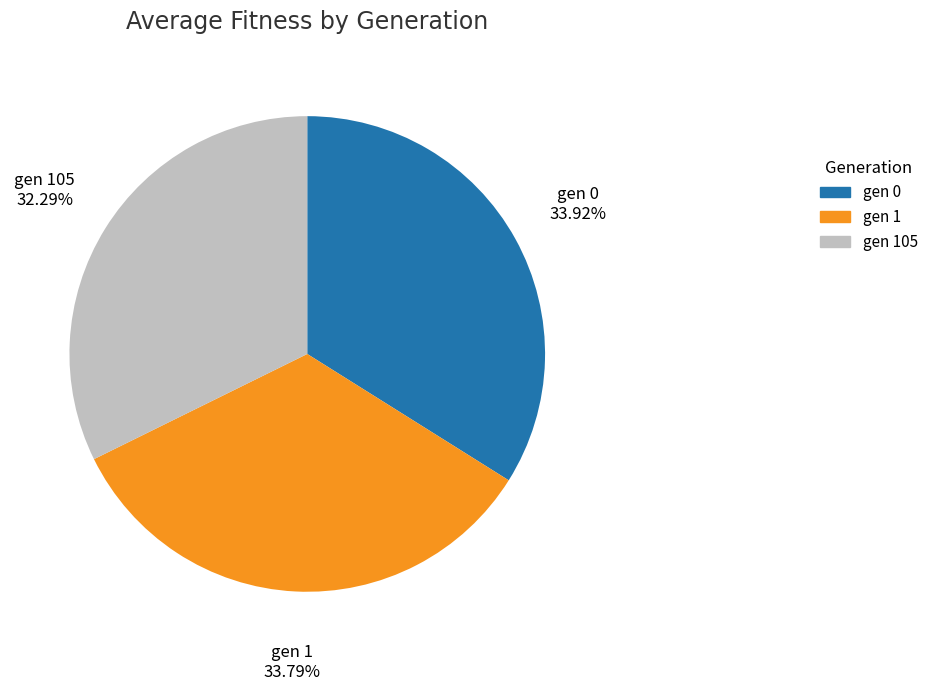

Count the number of slices in the pie.

3